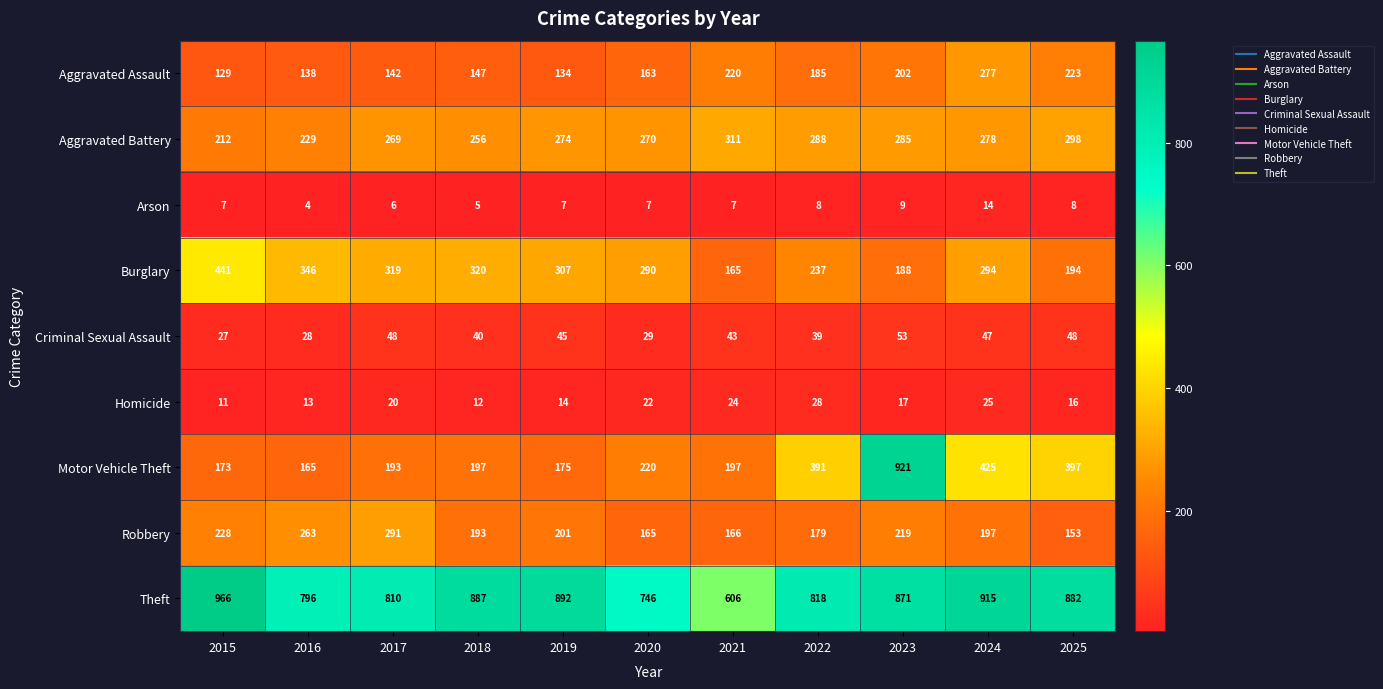

The Theft series shows 489 at 2022. True or false?

False